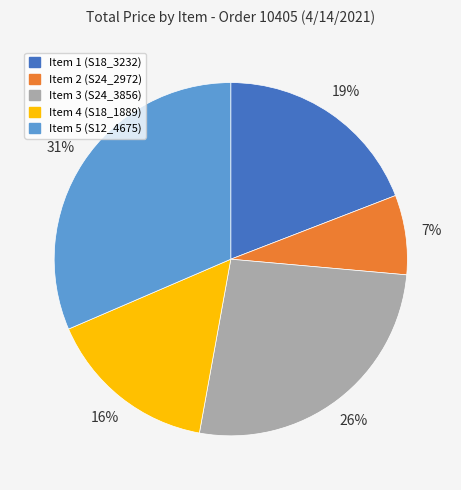

What percentage is the Item 4 (S18_1889) slice, to the nearest percent?

16%